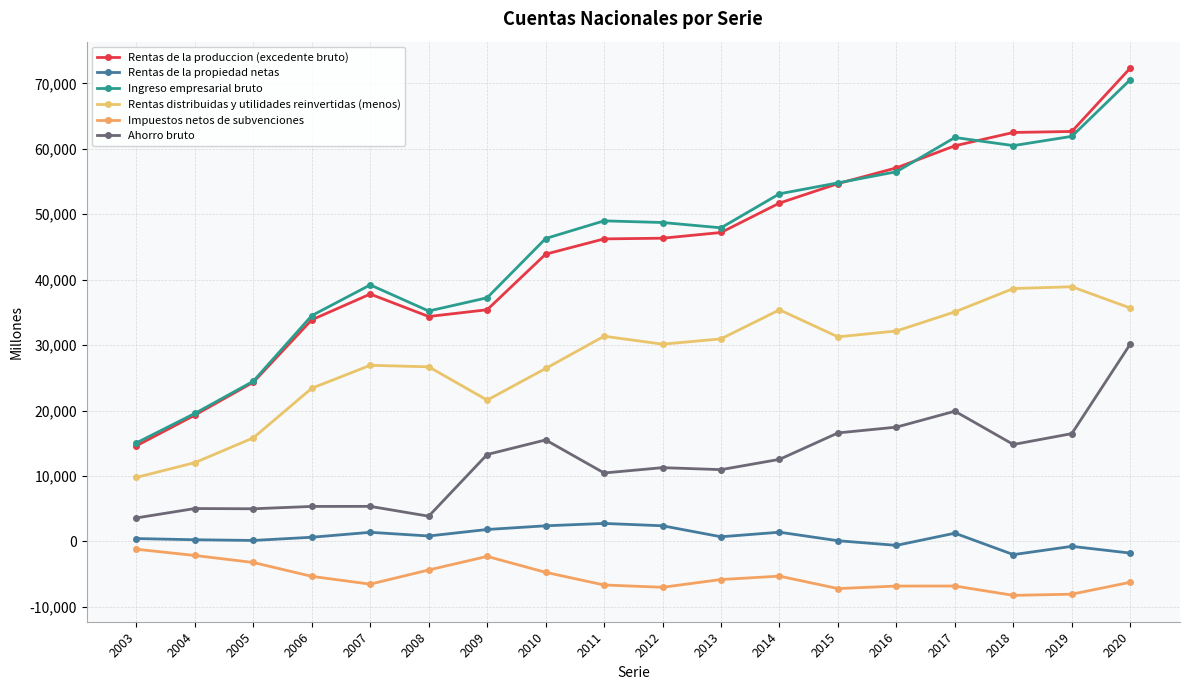

What is the sum of the Rentas de la propiedad netas values at 2020 and 2013?

-1062